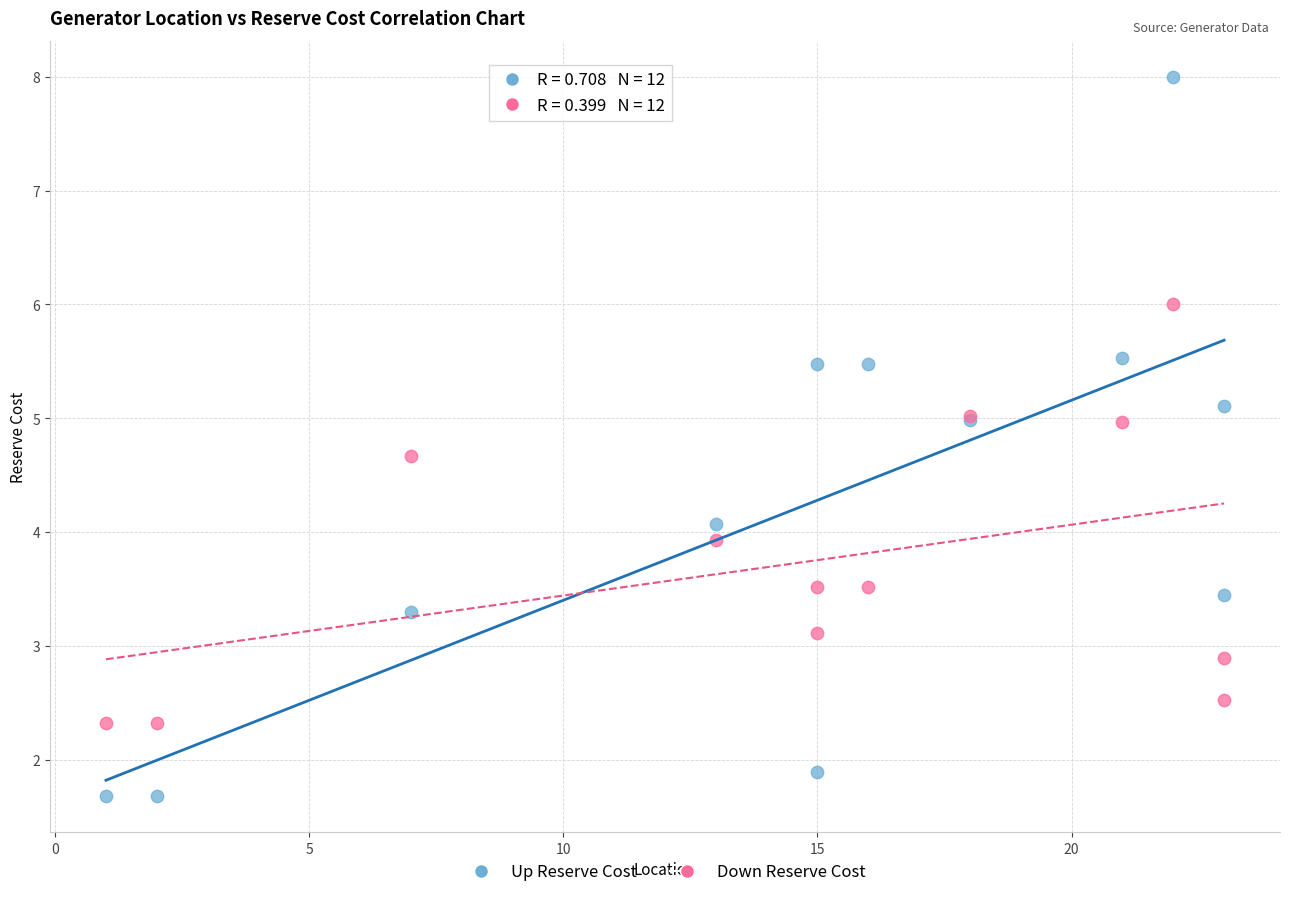

Which series reaches the maximum Y coordinate?

Up Reserve Cost